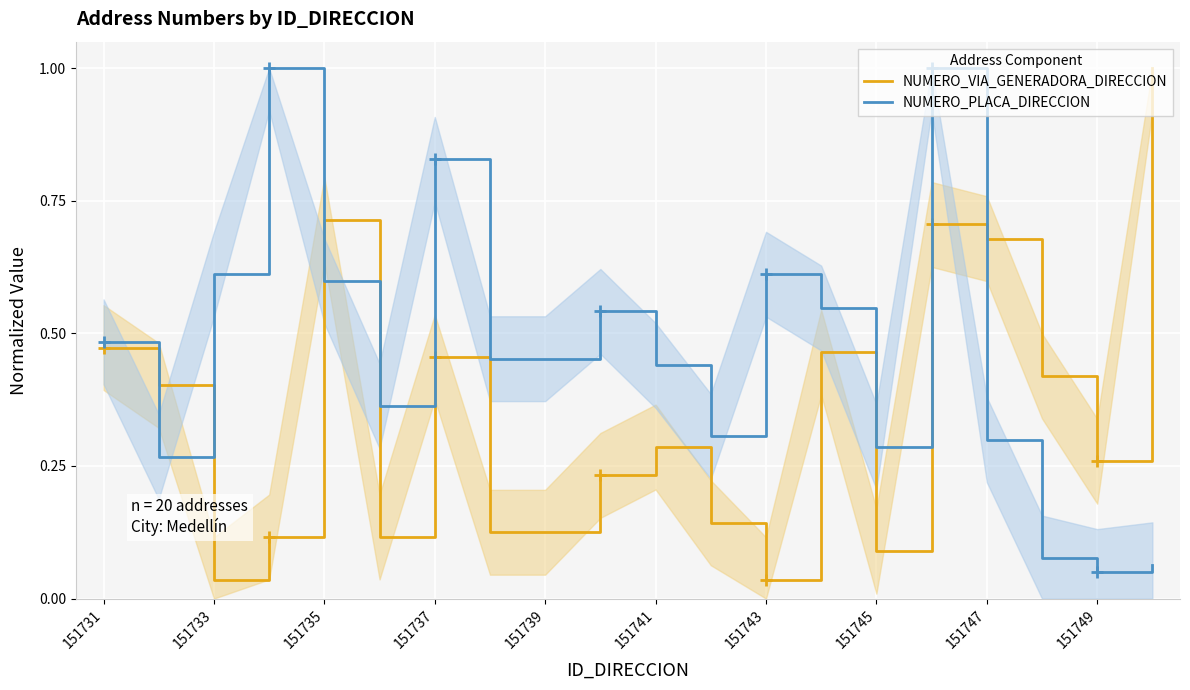

What is the difference between the maximum and minimum values in the NUMERO_PLACA_DIRECCION series?

0.9